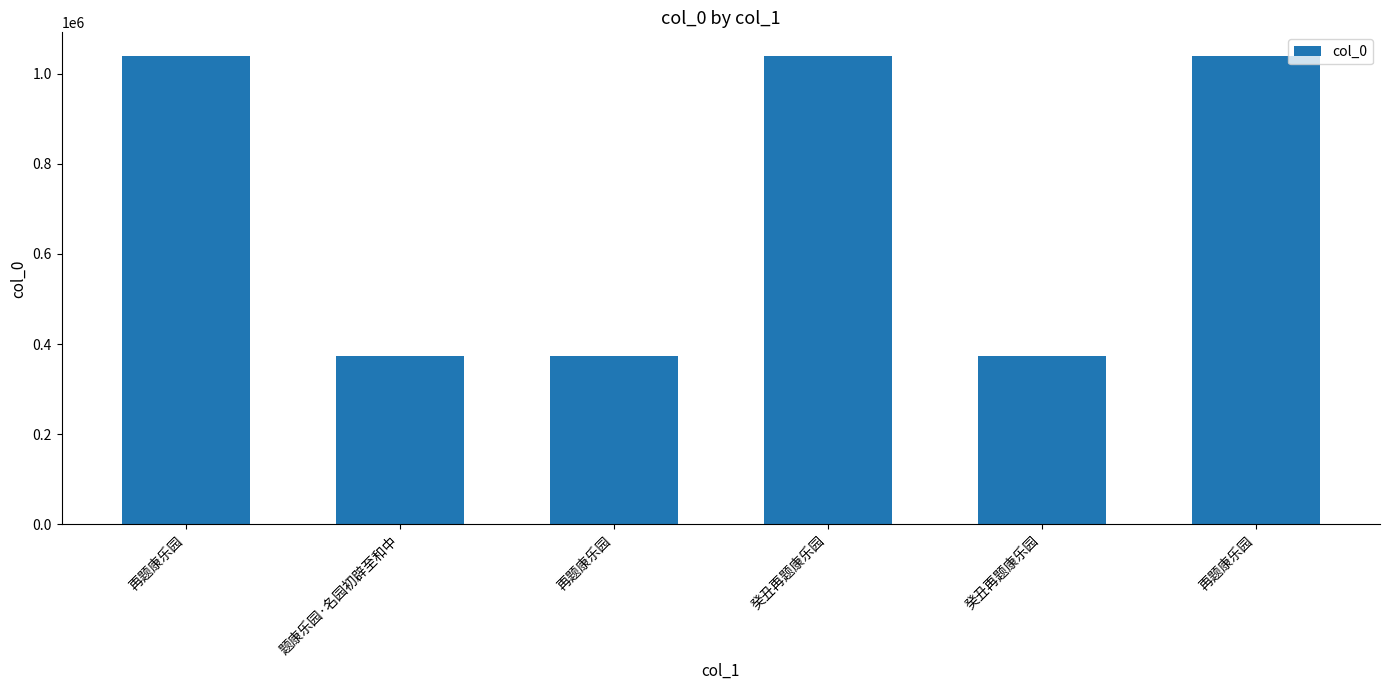

How many series are shown in this chart?

1